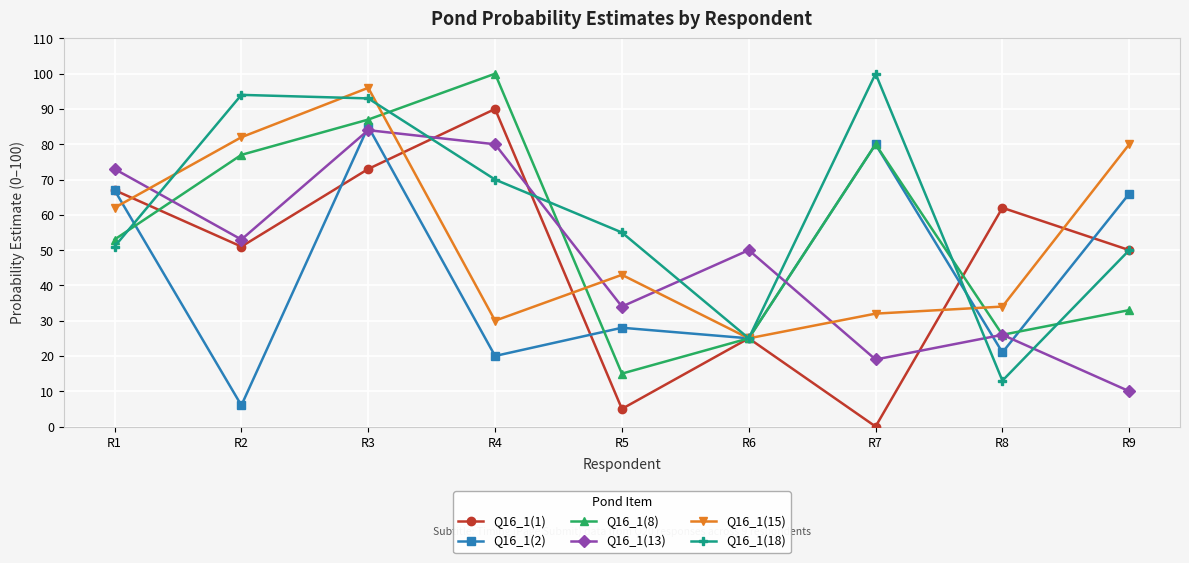

How many data points in Q16_1(13) are less than 50?

4